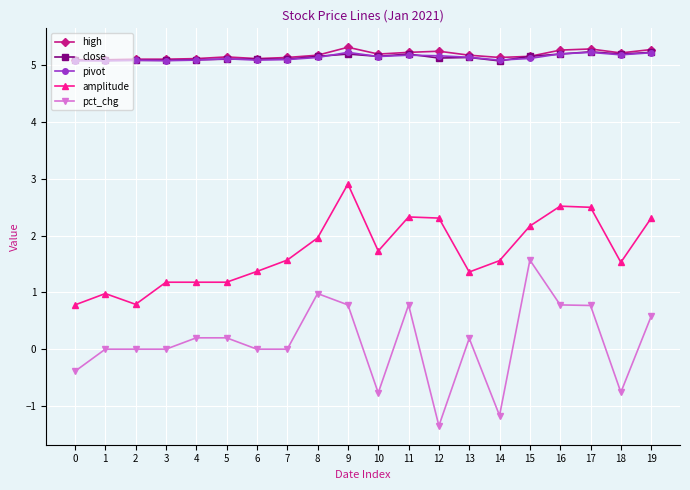

Is it true that pct_chg equals -1.6 at 14?

False